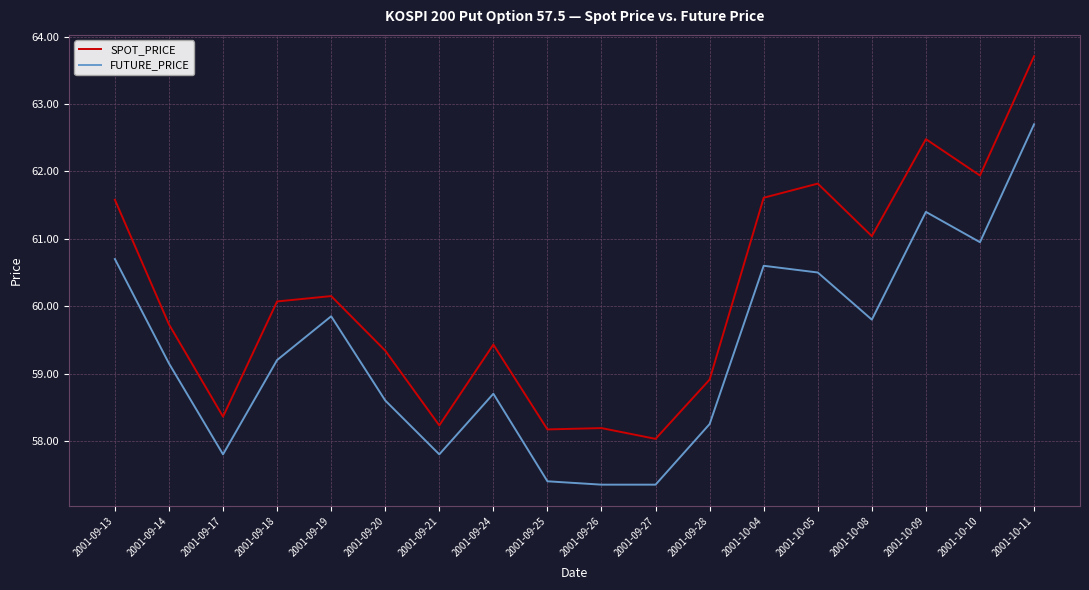

True or false: FUTURE_PRICE and SPOT_PRICE cross at least once.

False